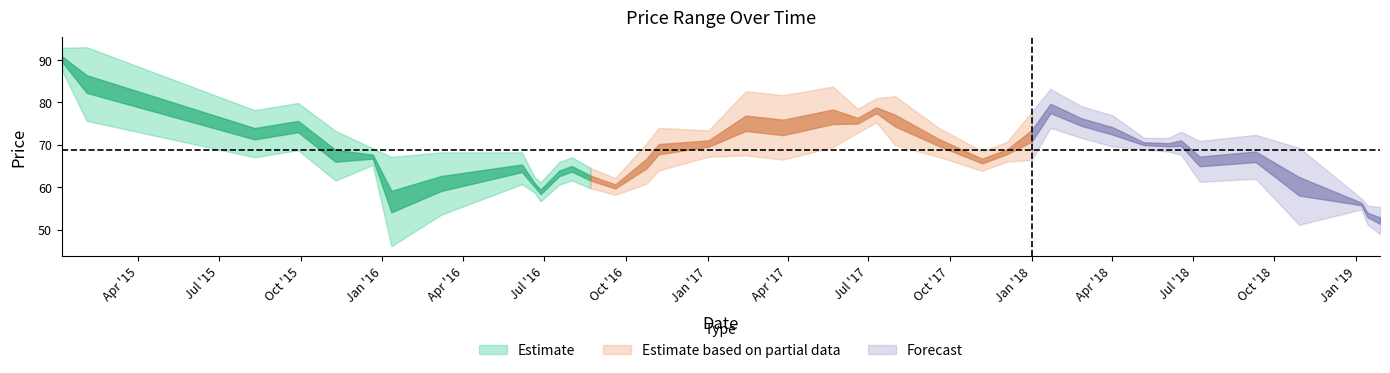

Where is the first local minimum for Lowest Price?

2015-08-10